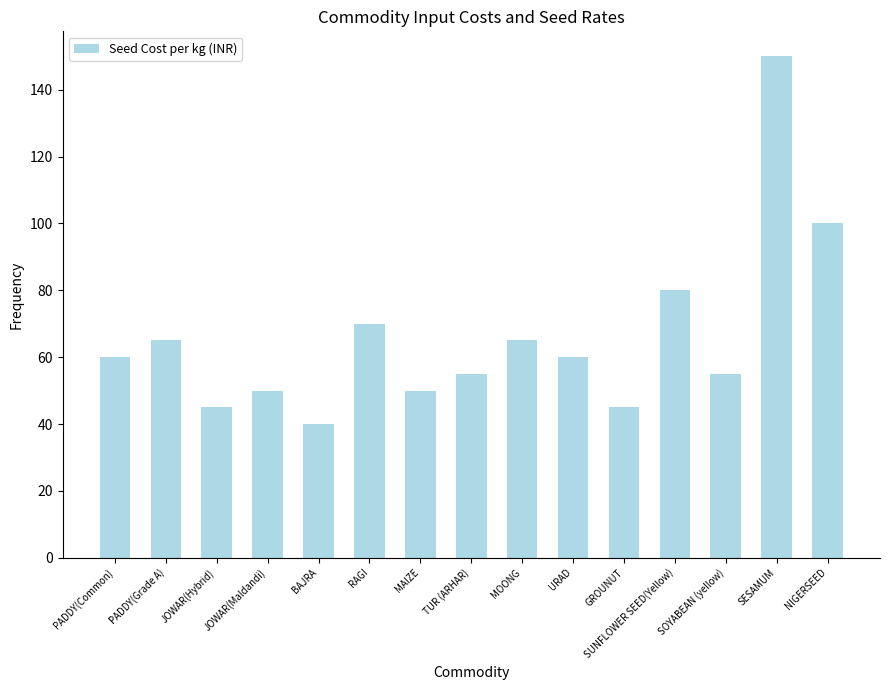

At which label is the value closest to 95?

NIGERSEED